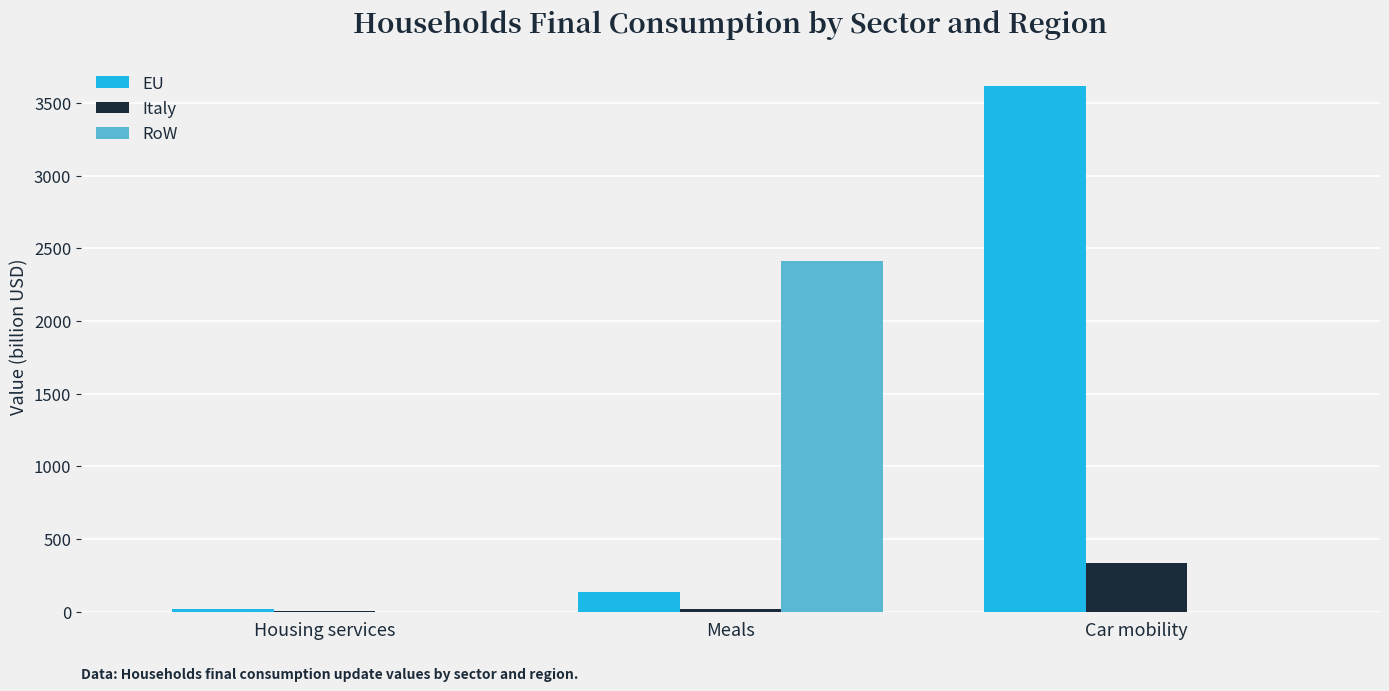

The value of EU at Car mobility is 3613.3. True or false?

True